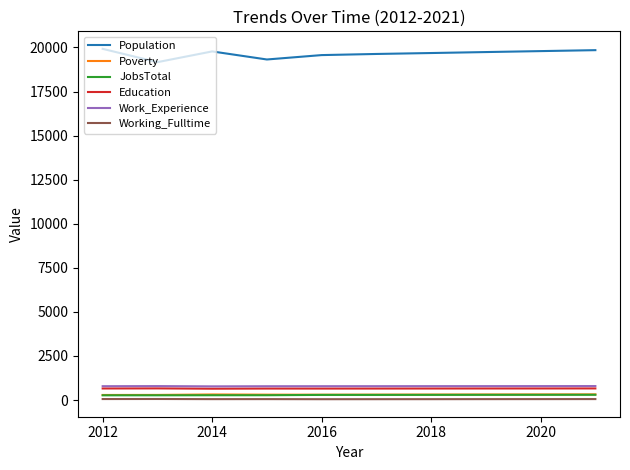

What is the difference between the maximum and minimum values in the Poverty series?

34